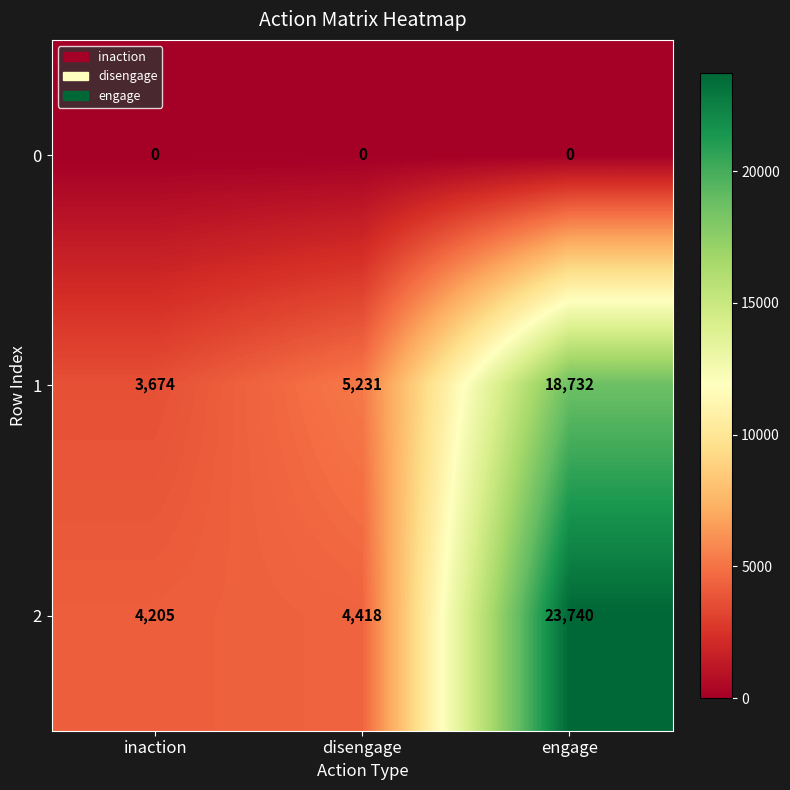

Reading right to left, list all the values displayed in this chart.

0: engage=0	disengage=0	inaction=0
1: engage=18732	disengage=5231	inaction=3674
2: engage=23740	disengage=4418	inaction=4205